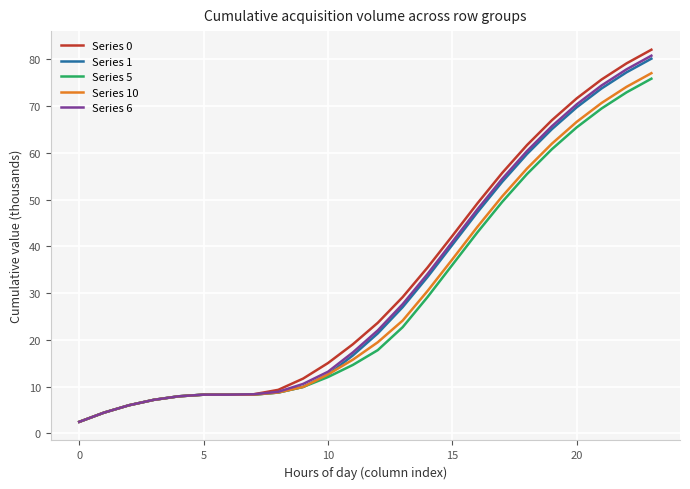

Which series has the widest spread of values?

Series 0